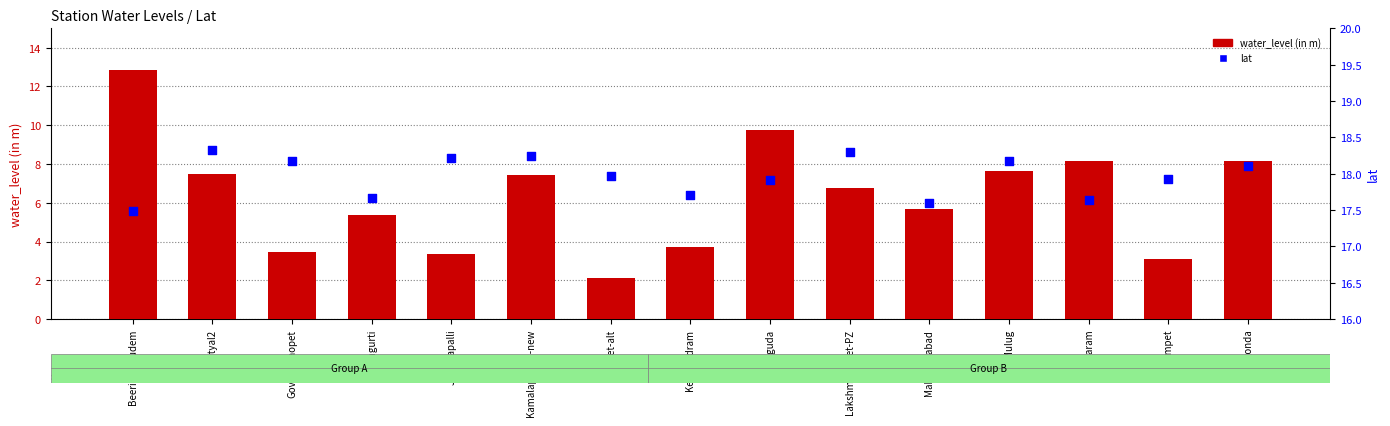

Which series has the largest Y range (max minus min)?

water_level (in m)